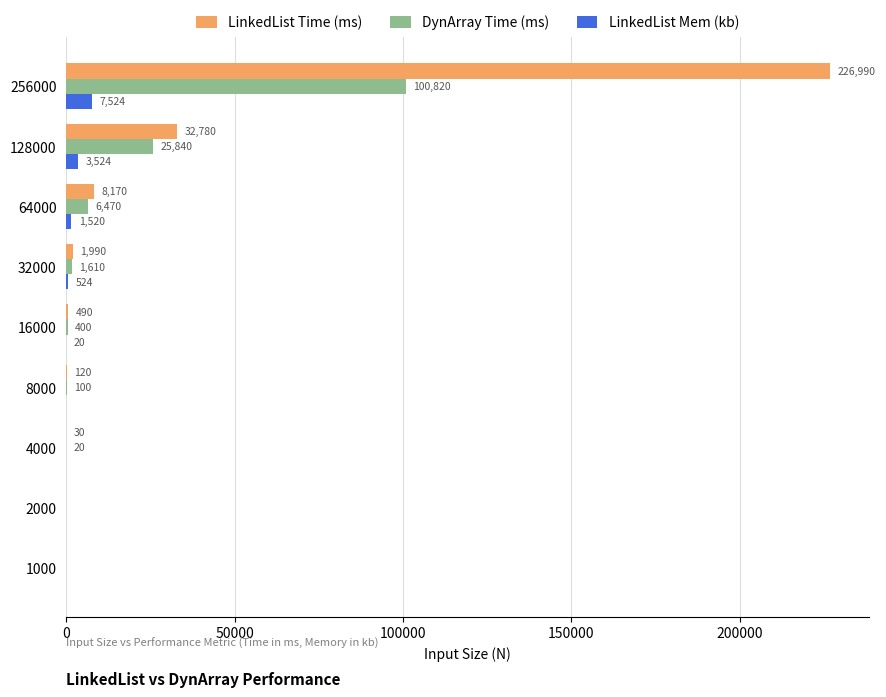

Which category has the highest value in the LinkedList Time (ms) series?

256000